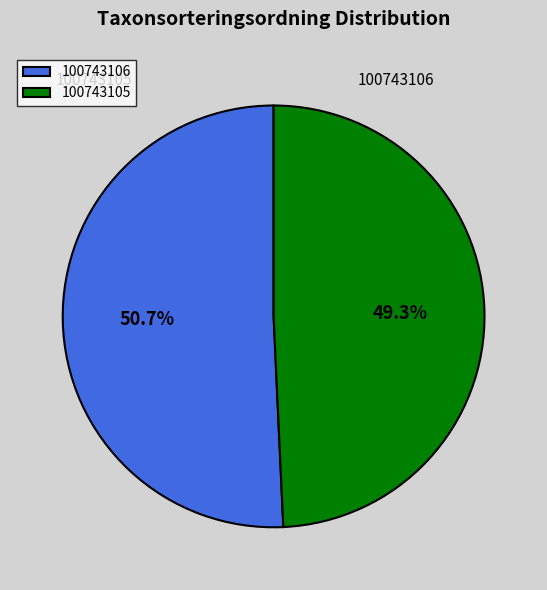

Is there any slice that represents more than half of the pie?

Yes